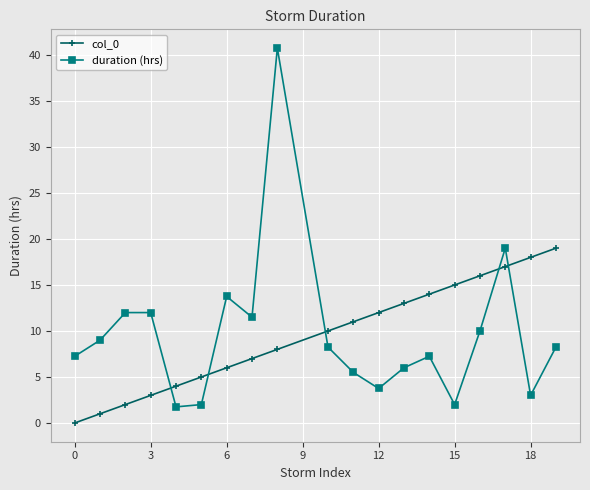

What is the maximum value for col_0?

19.0